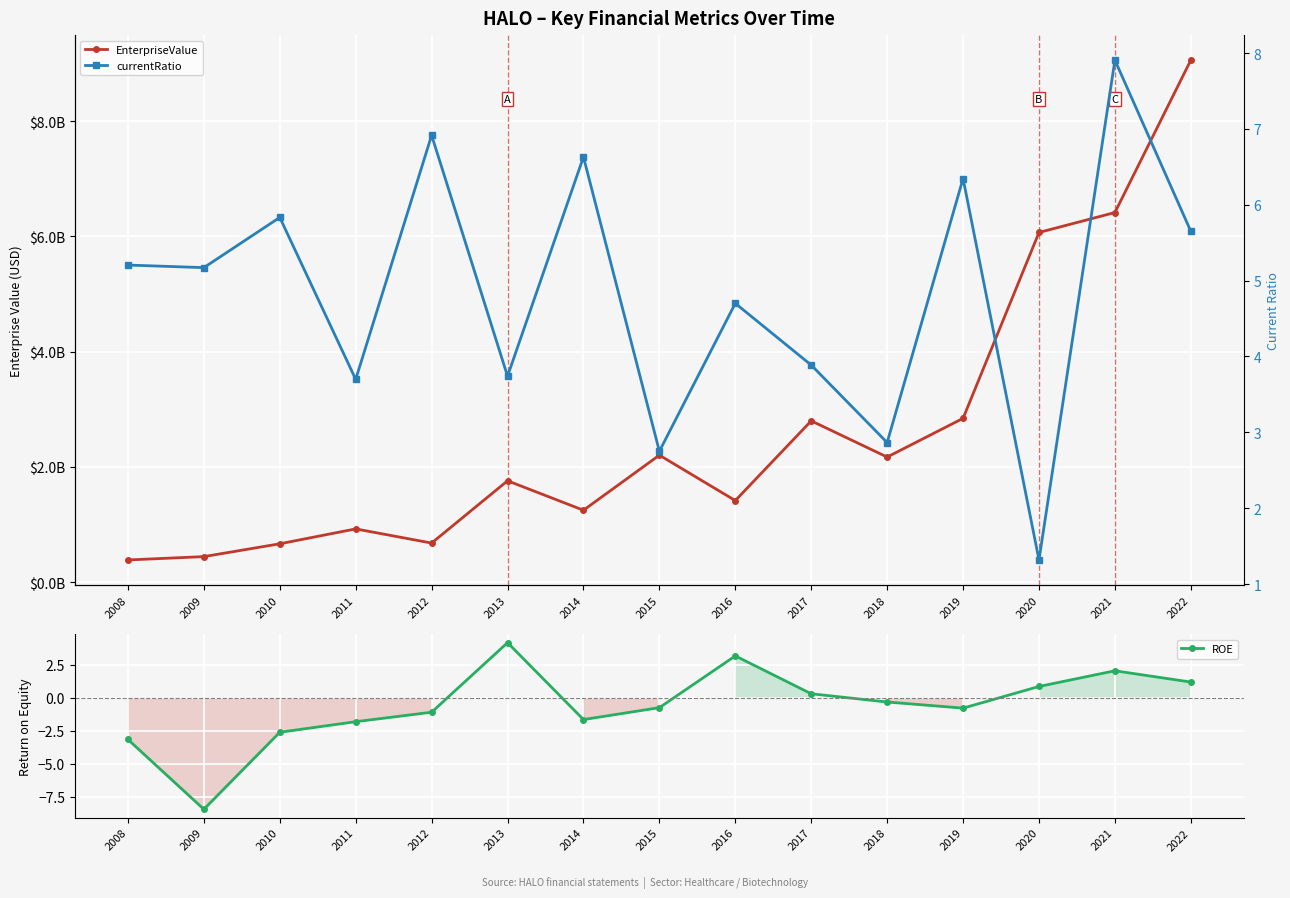

What is the minimum value shown in the chart?

-8.5